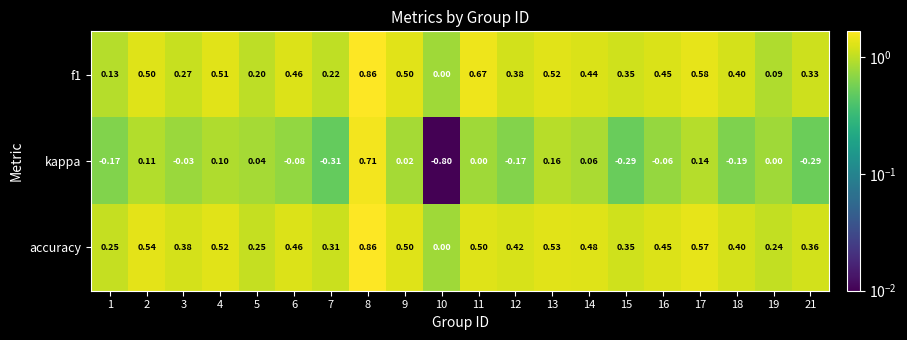

Is the value of accuracy at 18 greater than the value of kappa at 5?

Yes